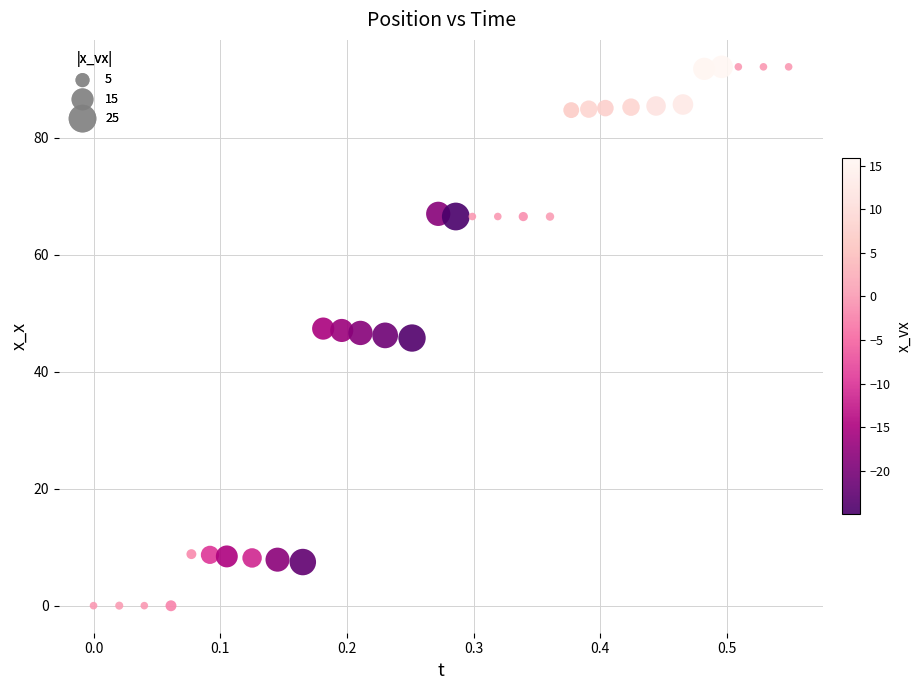

What is the range of Y values (max minus min)?

92.1